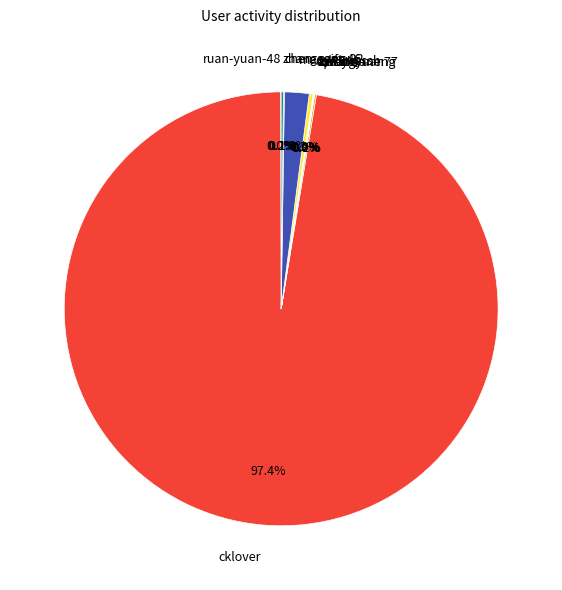

Between calvinssssh and maoyifeng, which is larger?

maoyifeng